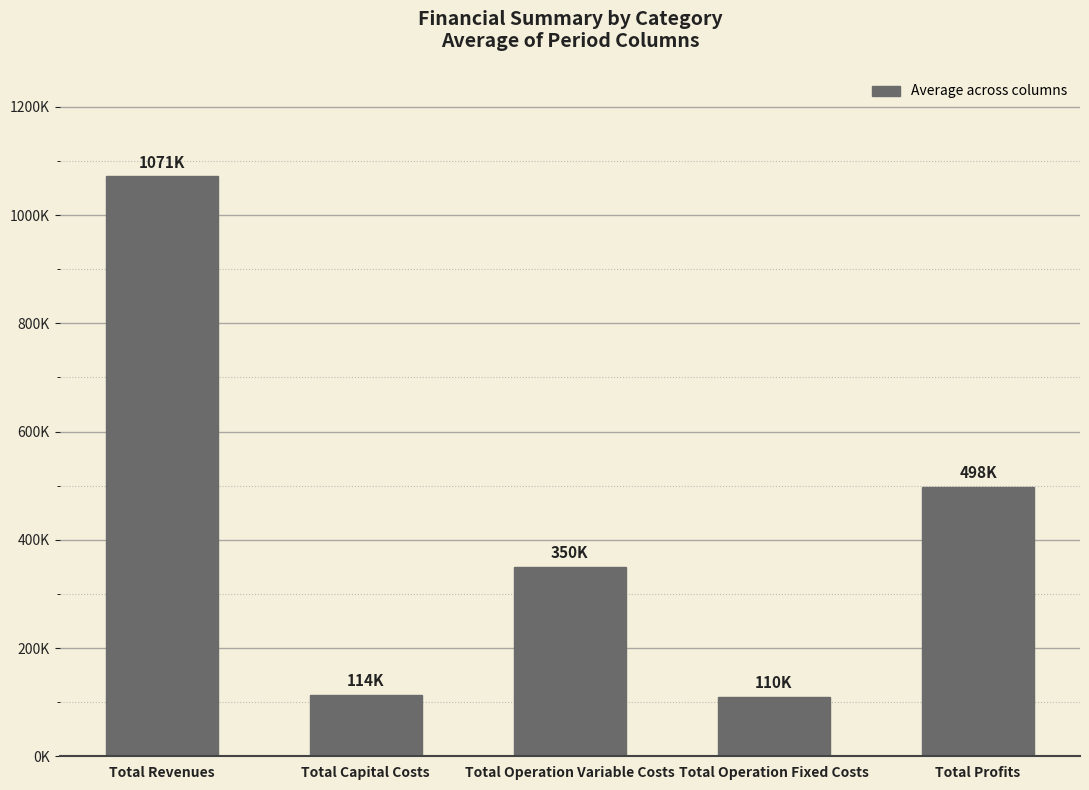

Reading left to right, list all the values displayed in this chart.

1071441.5	113674.7	350036.2	109908.8	497821.9